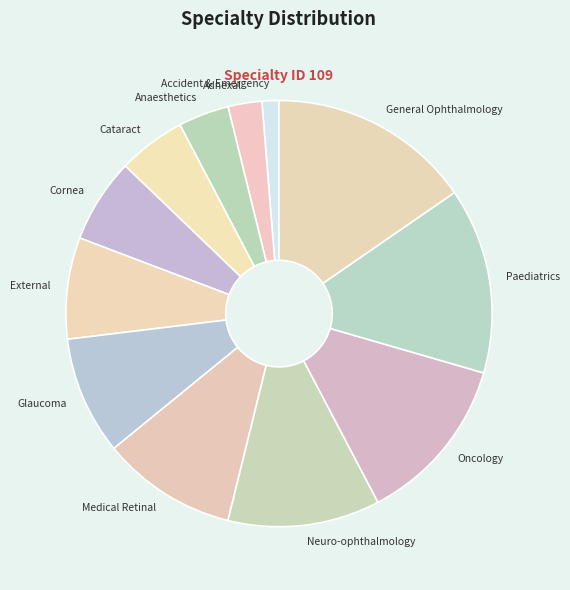

What is the ratio of the value at Accident & Emergency to the value at Oncology?

0.1